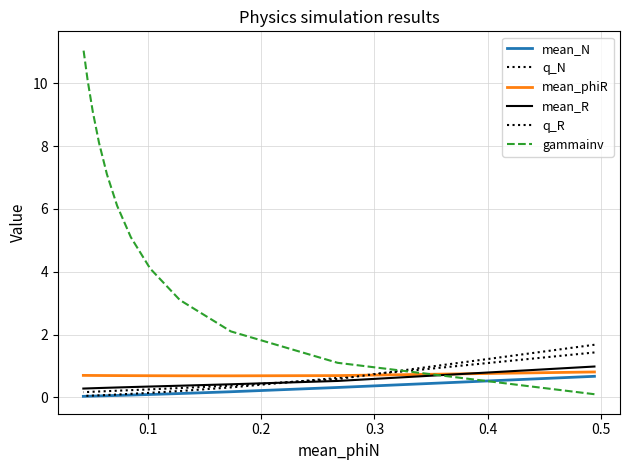

At how many categories does at least one series exceed 7?

5